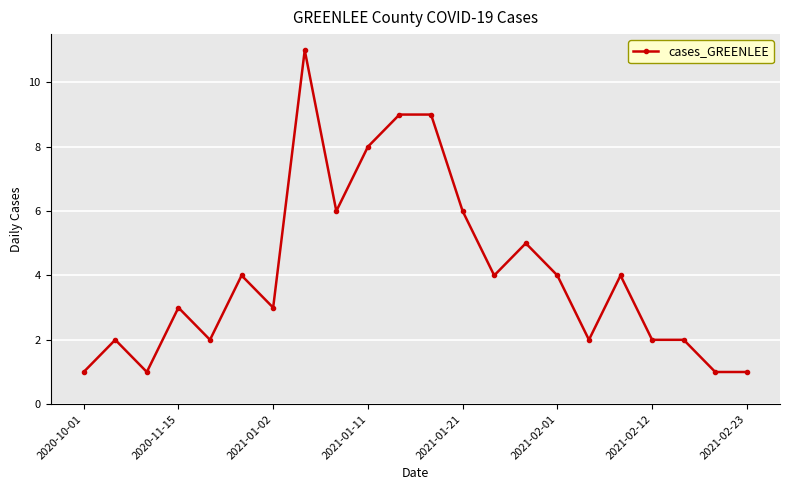

What is the sum of all values?

90